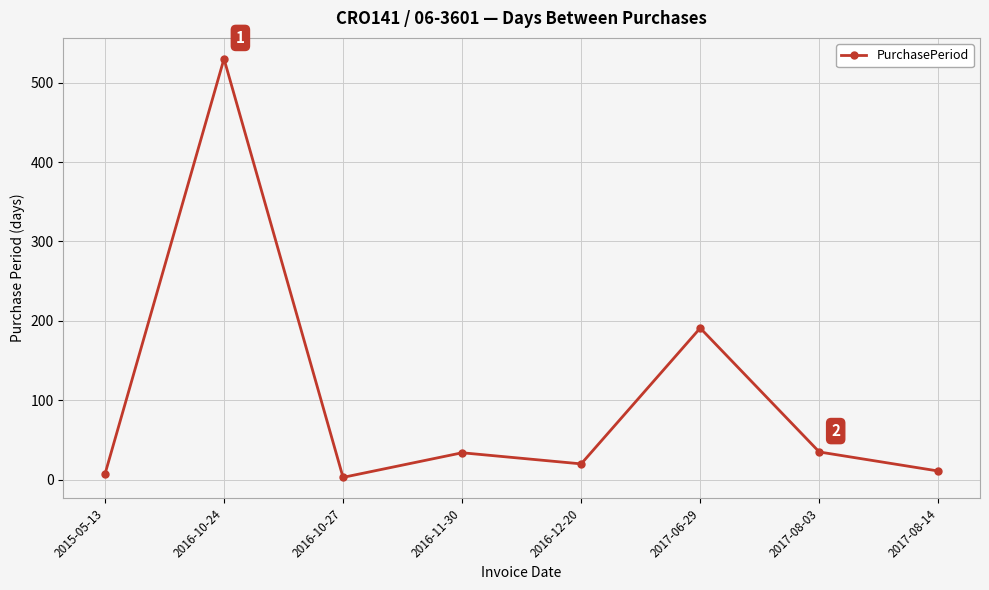

At which category does the data reach its first local peak?

2016-10-24